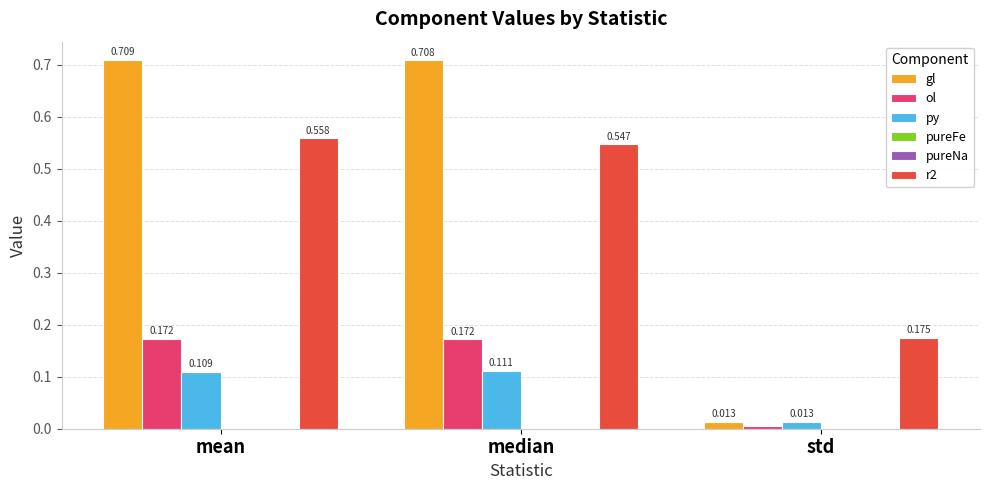

Where is py nearest to the value 0?

std